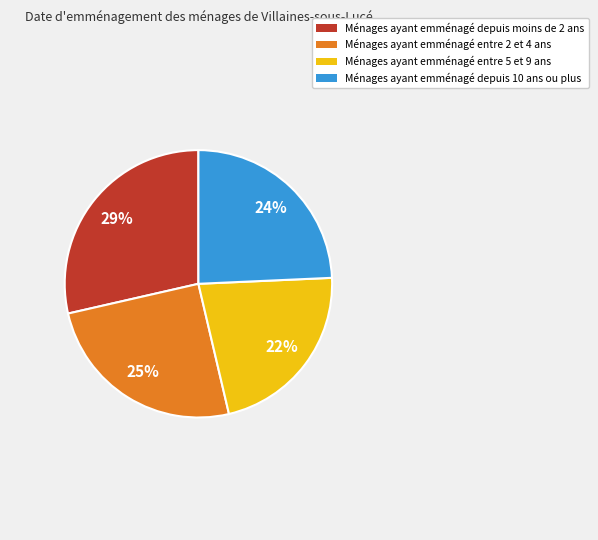

Which category has the smallest portion of the pie?

Ménages ayant emménagé entre 5 et 9 ans